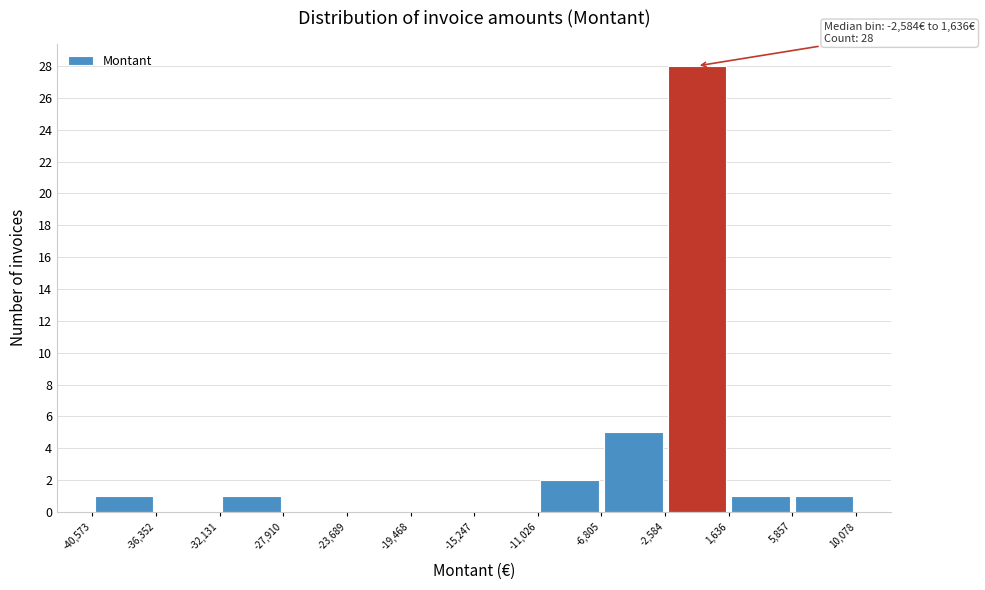

Which range on the x-axis has the tallest bar?

-2,584 to 1,636